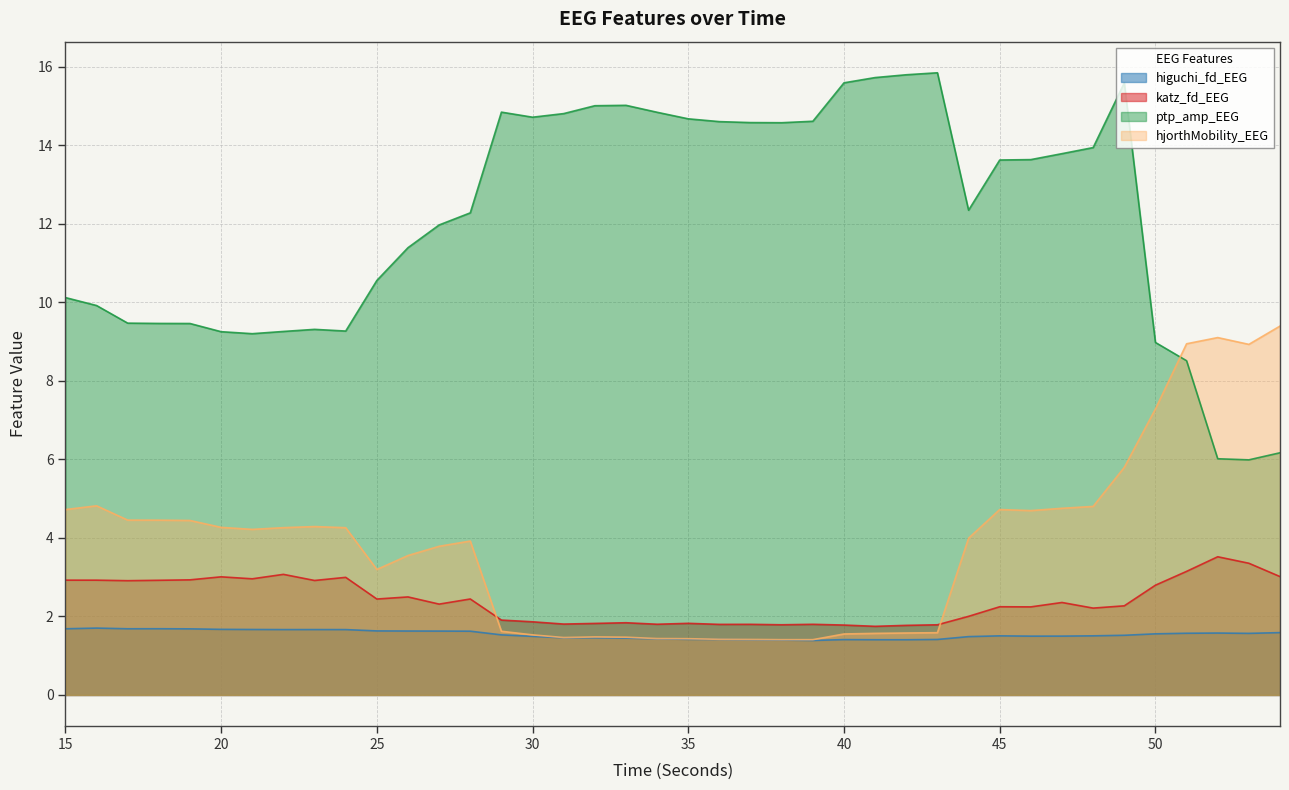

What is the difference between the second highest and minimum values in the hjorthMobility_EEG series?

7.7